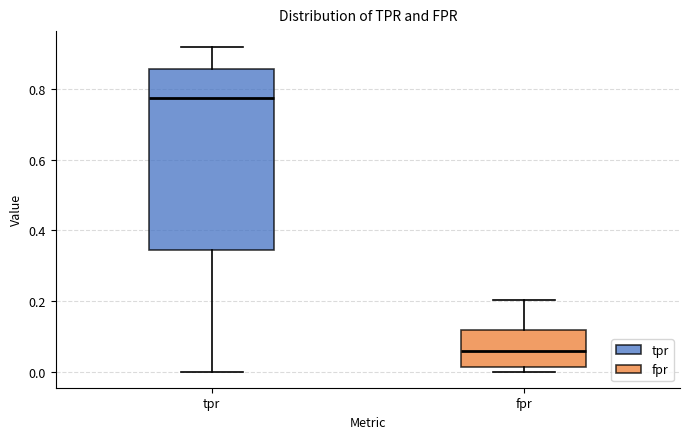

Comparing the boxes themselves (not the whiskers), which one is the tallest?

tpr